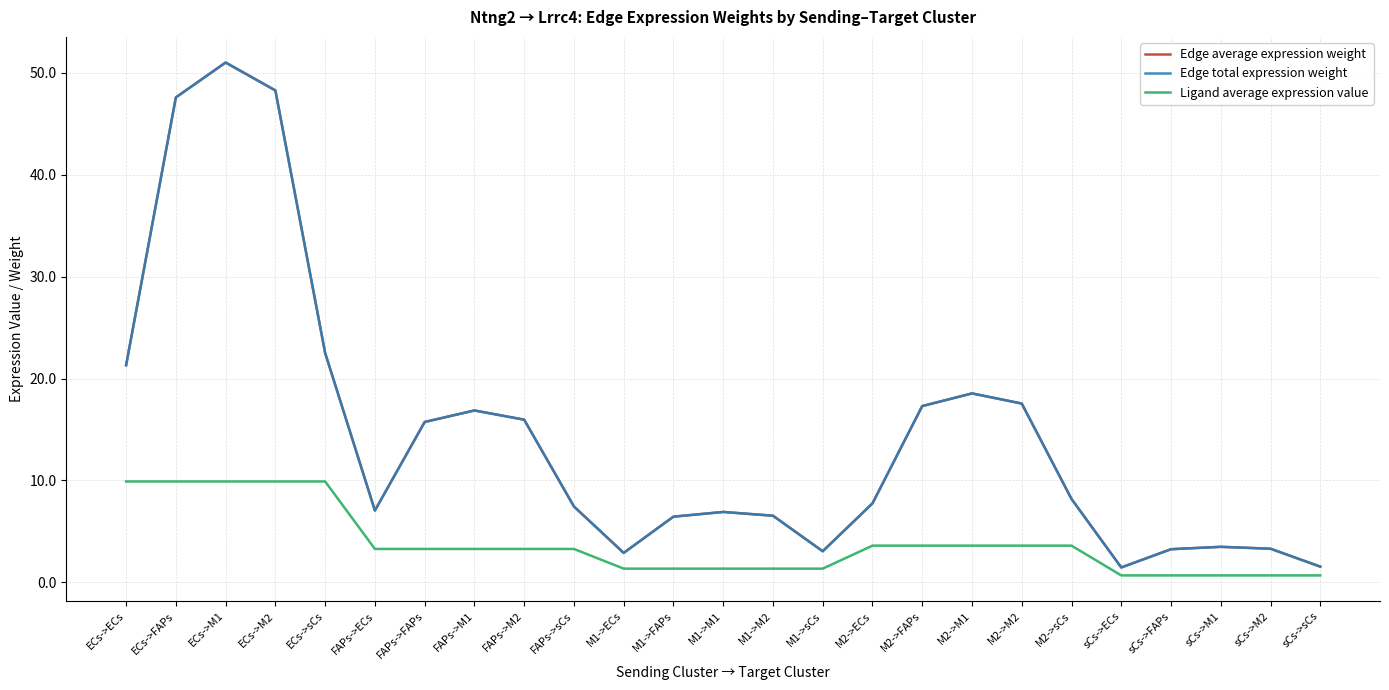

At which label is Edge total expression weight closest to 26?

ECs->sCs